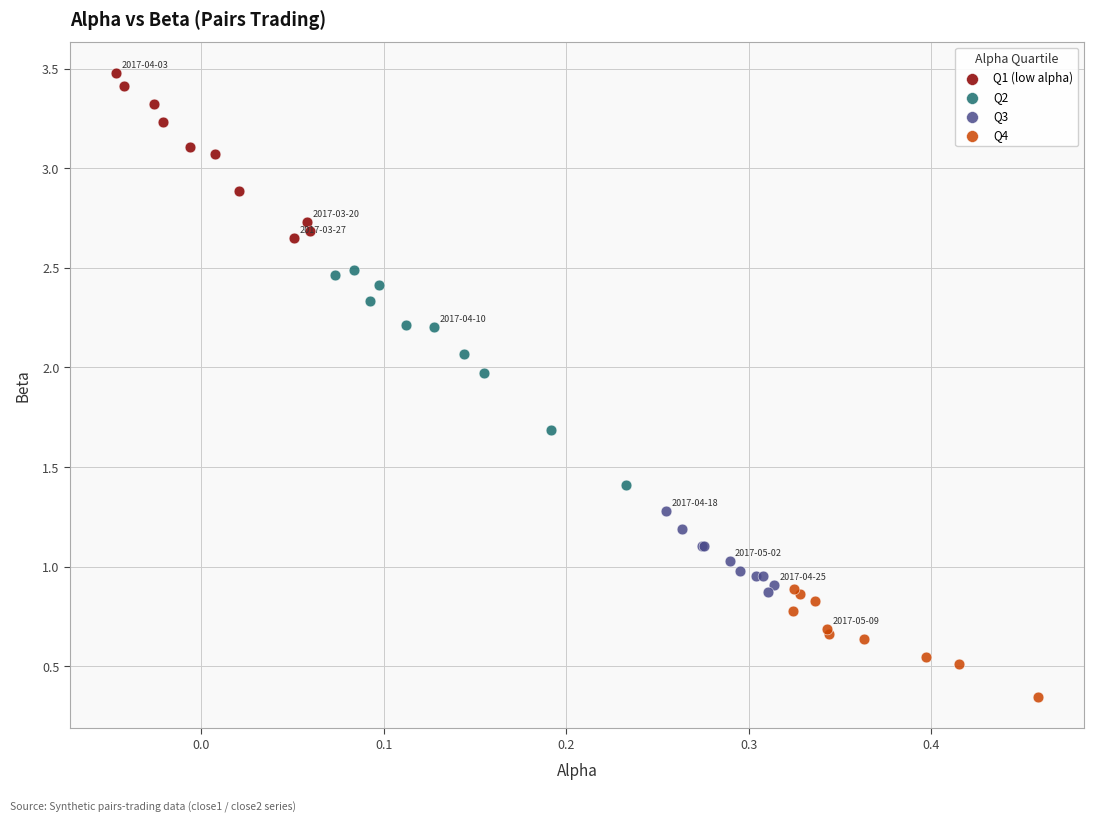

Which series contains the highest Y value?

Q1 (low alpha)